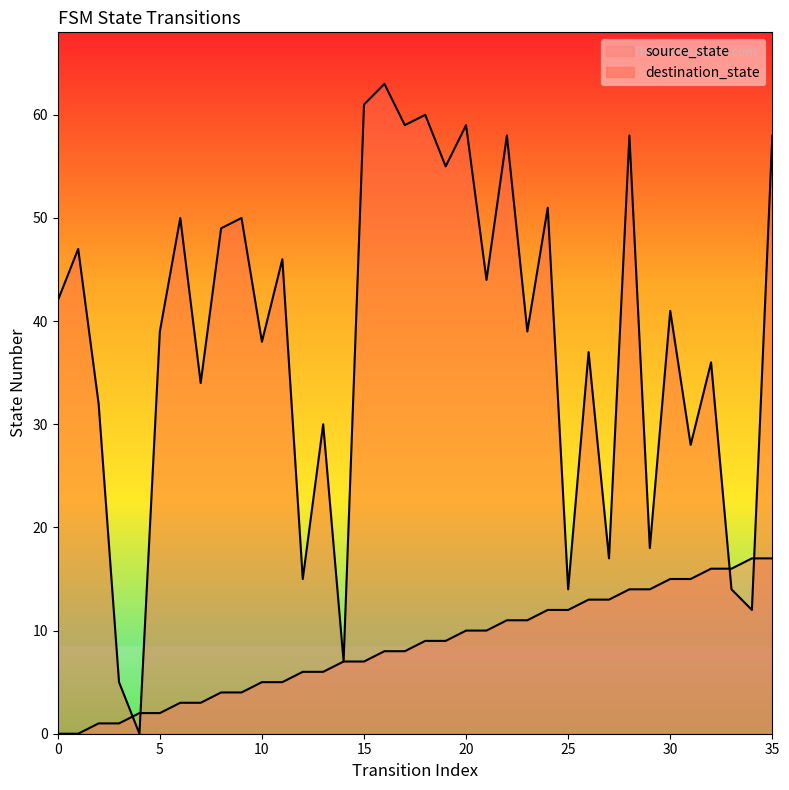

Which series reaches the minimum Y coordinate?

source_state